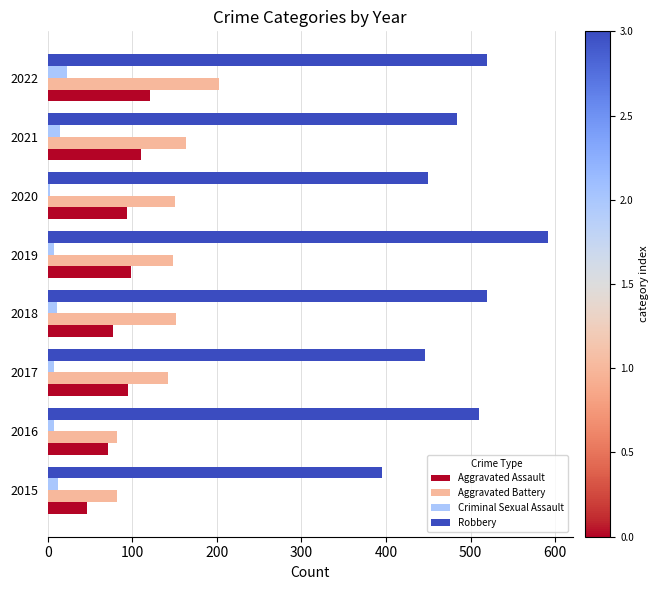

The Robbery series shows 591 at 2019. True or false?

True